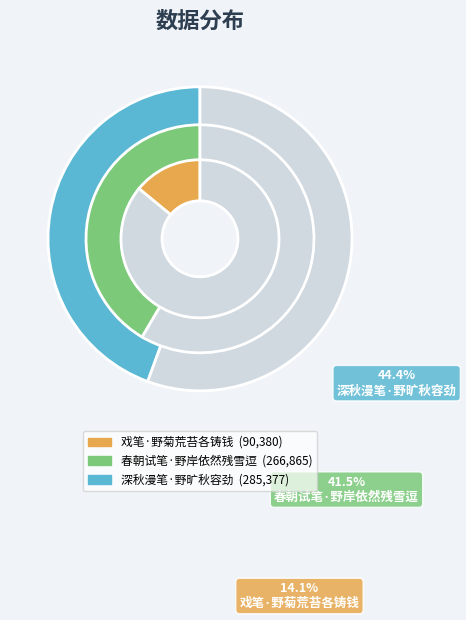

Count the number of slices in the pie.

3